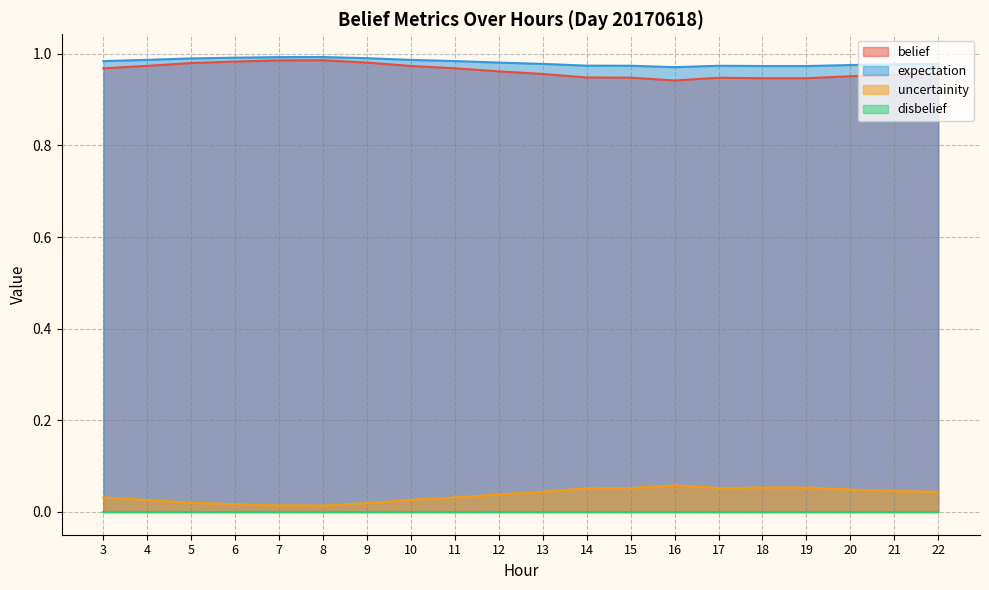

True or false: expectation and uncertainity intersect in this chart.

False